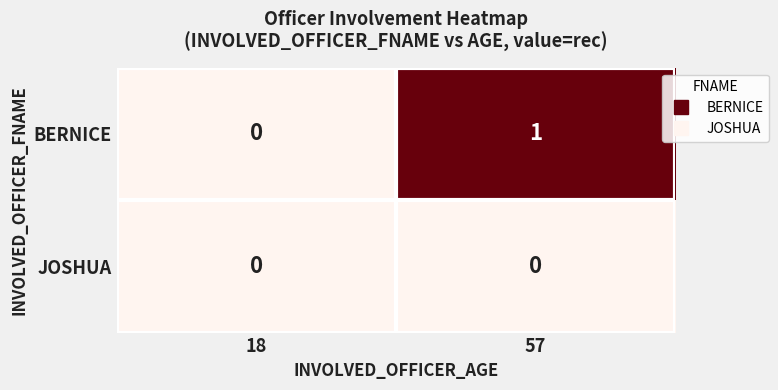

Reading left to right, extract all data points from this chart.

BERNICE: 0	1
JOSHUA: 0	0